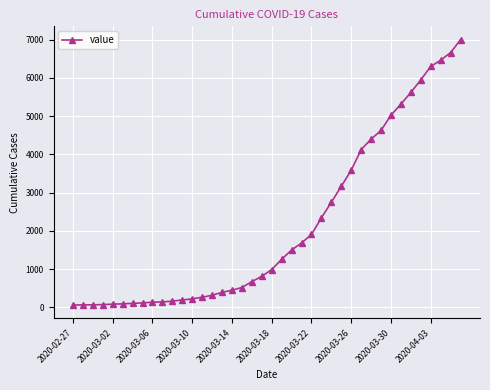

How many lines are shown in the chart?

1